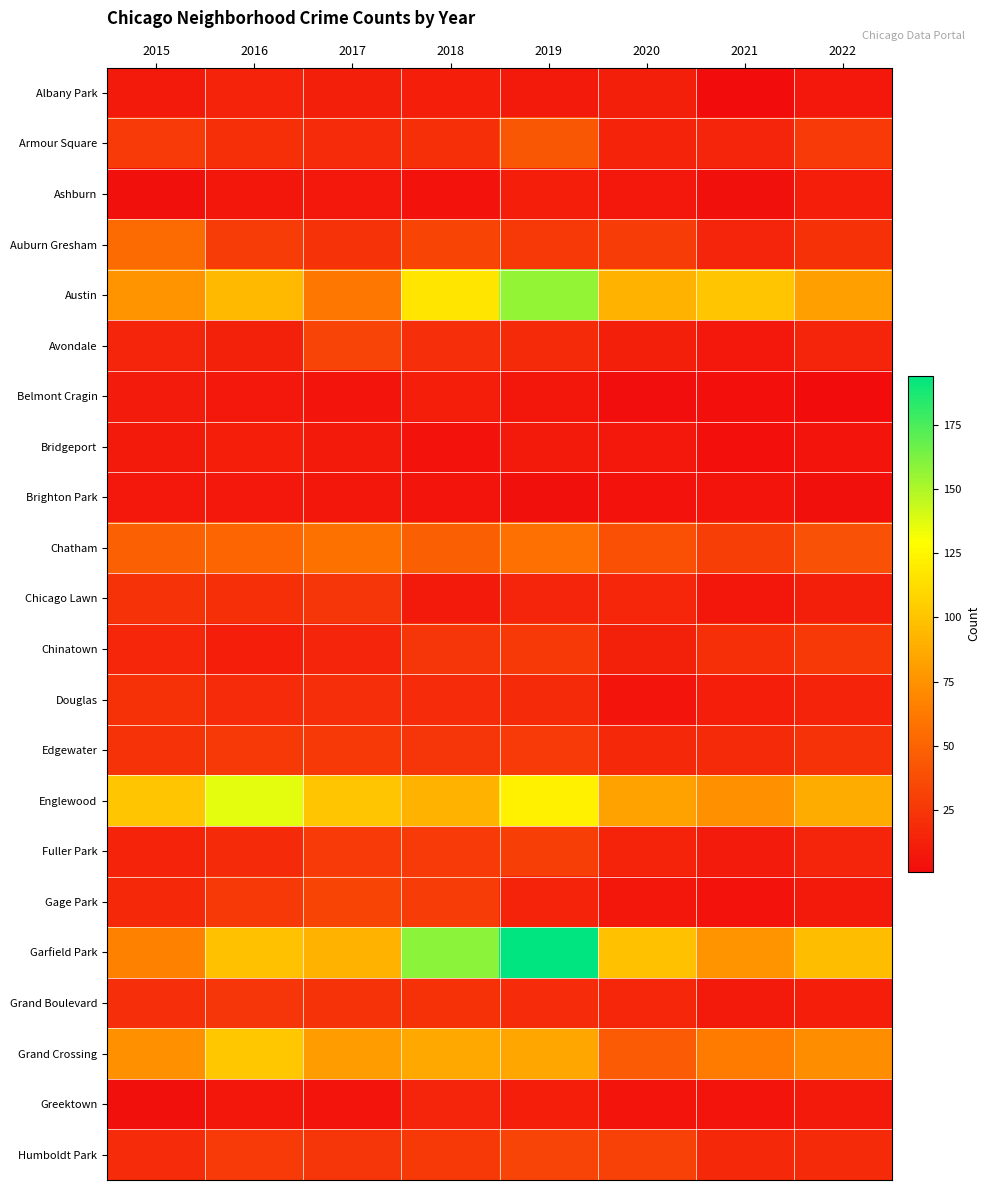

Which series has the largest total across all categories?

Garfield Park